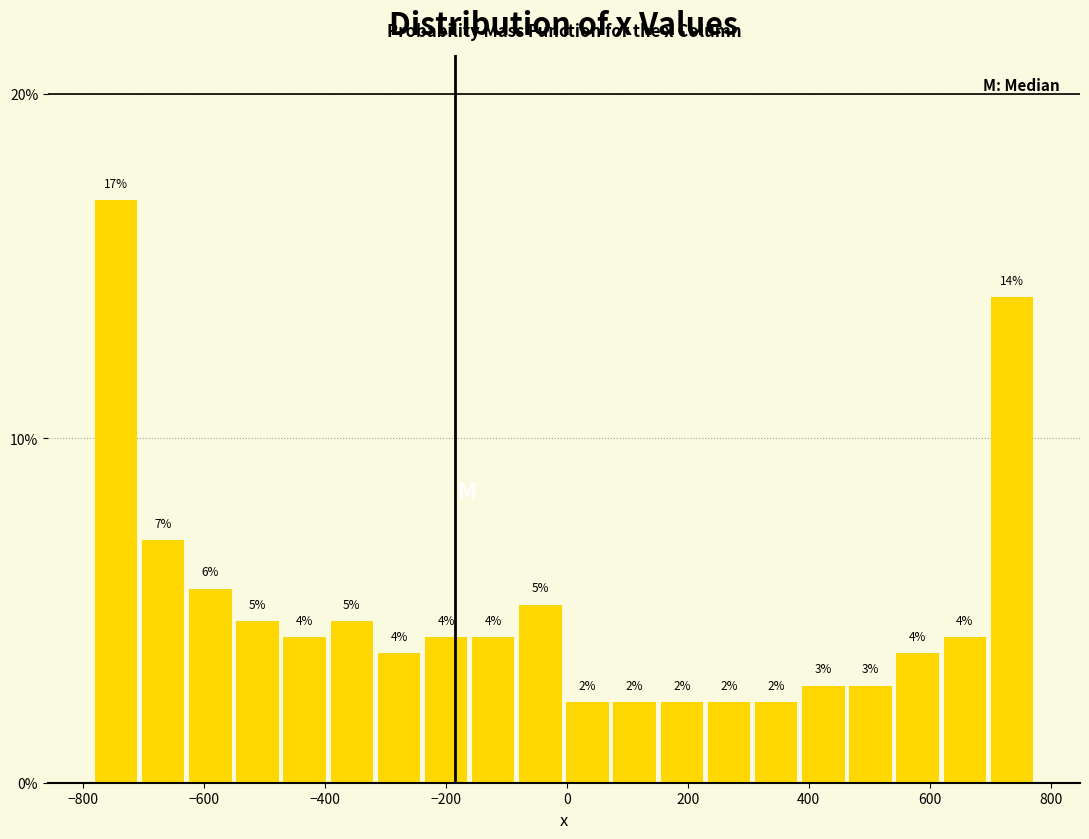

Read against the x-axis, roughly where is the centre of the tallest bar?

-740